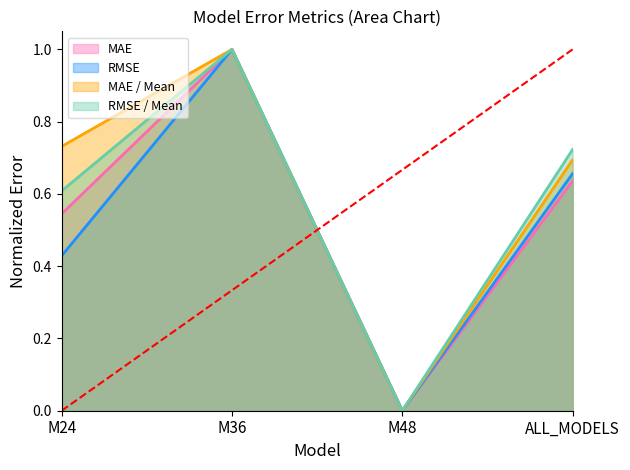

Reading left to right, list all the values displayed in this chart.

MAE: 0.5	1.0	0.0	0.6
RMSE: 0.4	1.0	0.0	0.7
MAE / Mean: 0.7	1.0	0.0	0.7
RMSE / Mean: 0.6	1.0	0.0	0.7